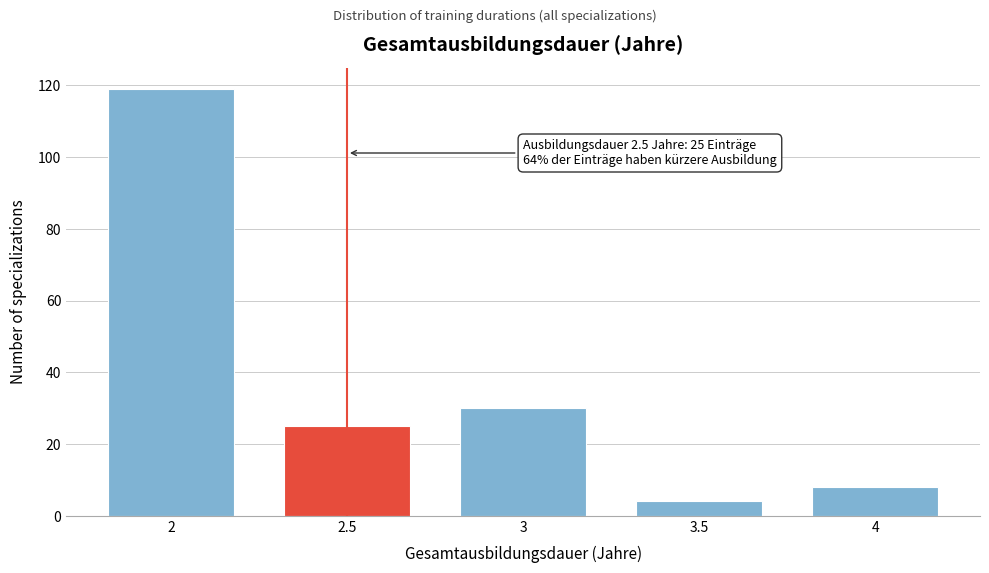

Reading right to left, transcribe all the data shown in this chart.

4=8	3.5=4	3=30	2.5=25	2=119